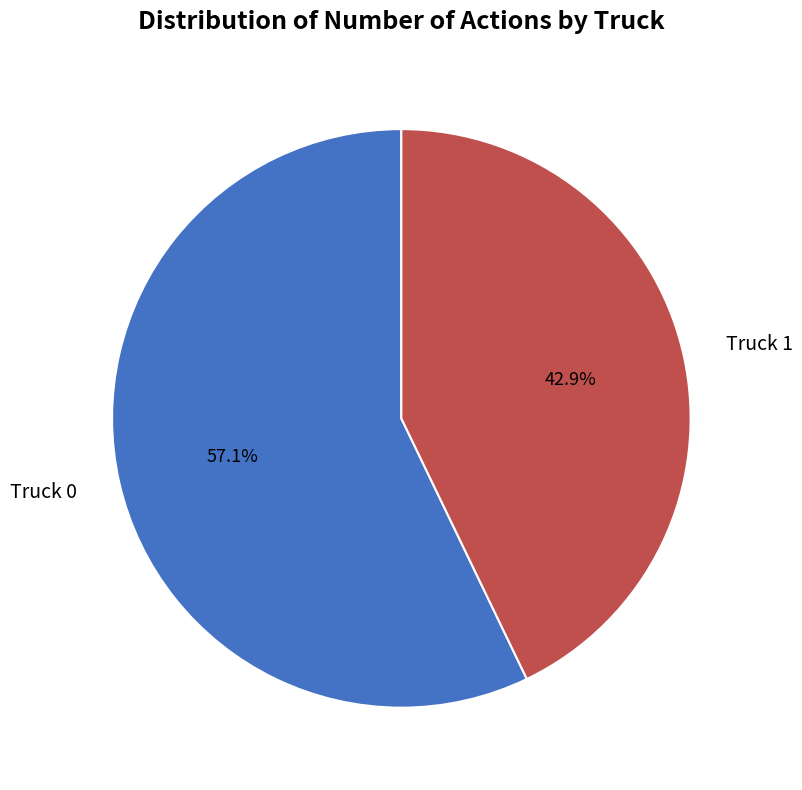

To the nearest percent, what is the combined percentage of Truck 1 and Truck 0?

100%